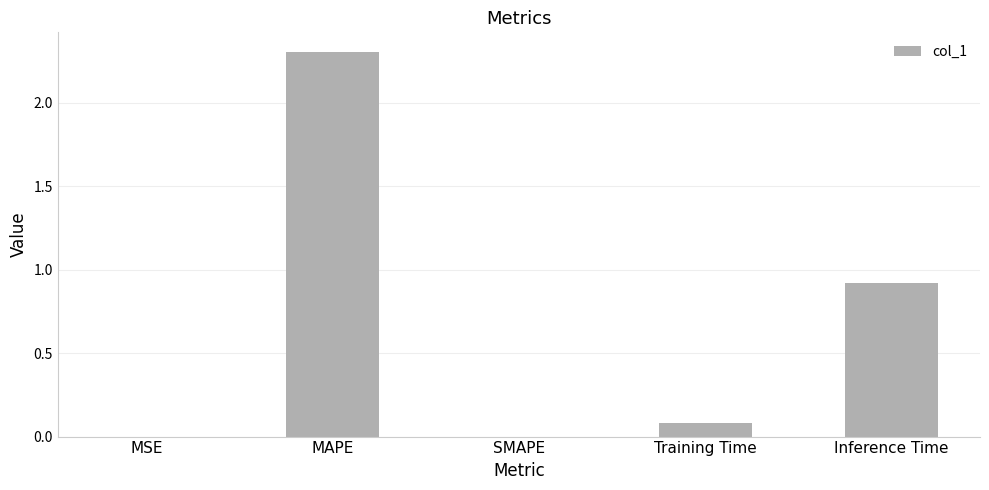

Where is the data nearest to the value 1?

Inference Time